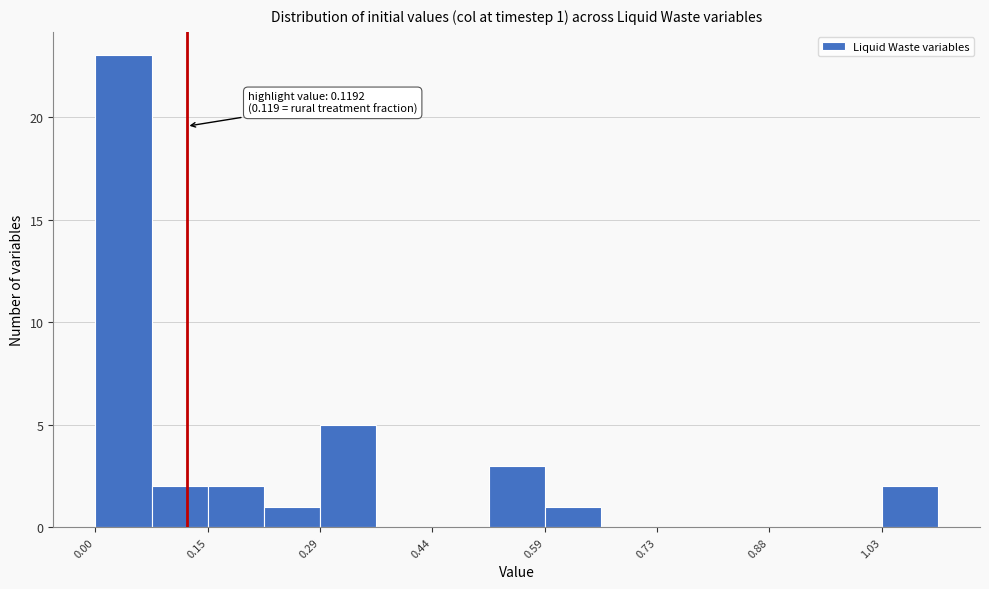

Read against the x-axis, roughly where is the centre of the tallest bar?

0.04